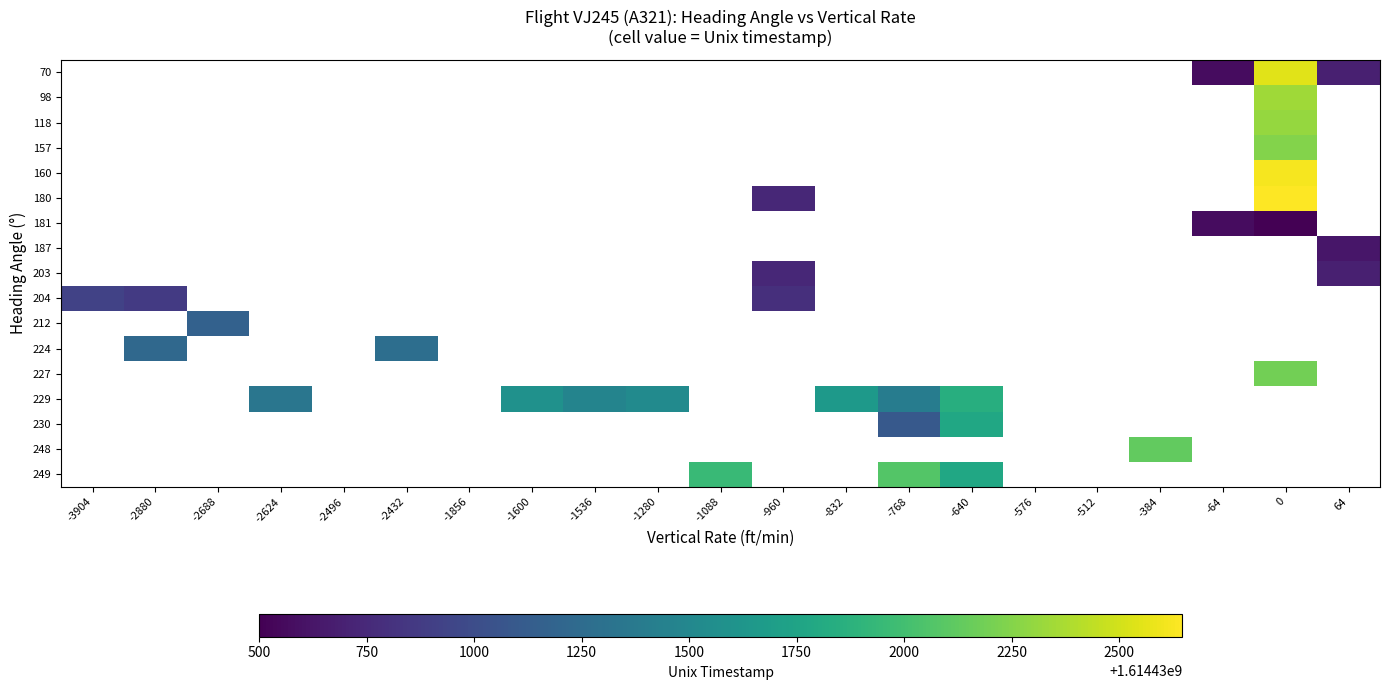

Which has a higher value, -2496 or -2688?

-2688